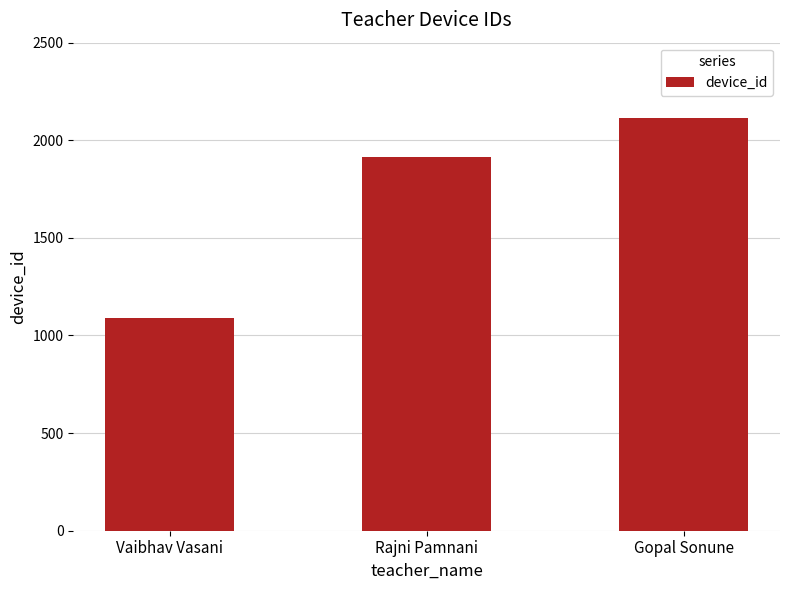

How many distinct data groups are displayed?

1